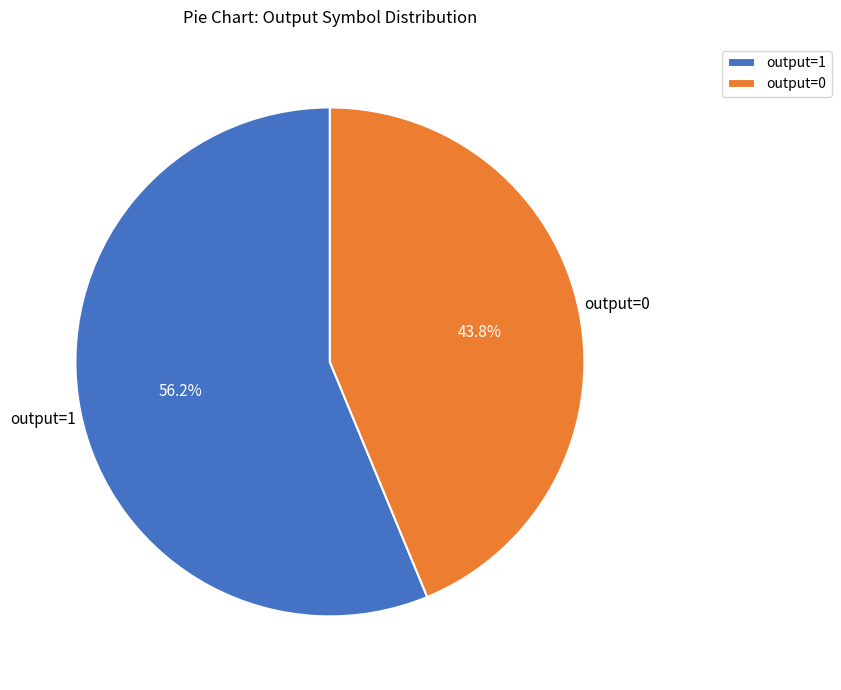

Does output=0 account for over 50% of the chart?

No